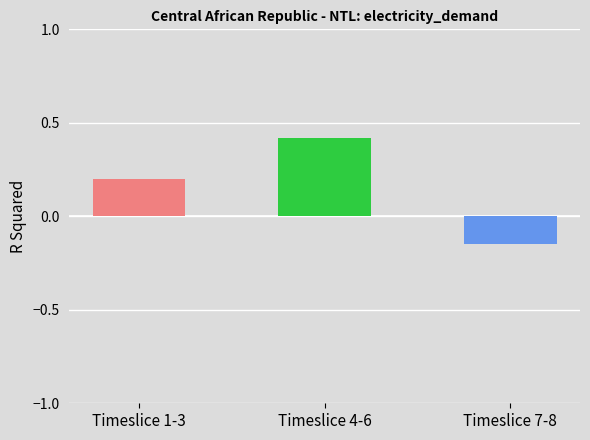

What is the label of the 2nd bar from the right?

Timeslice 4-6